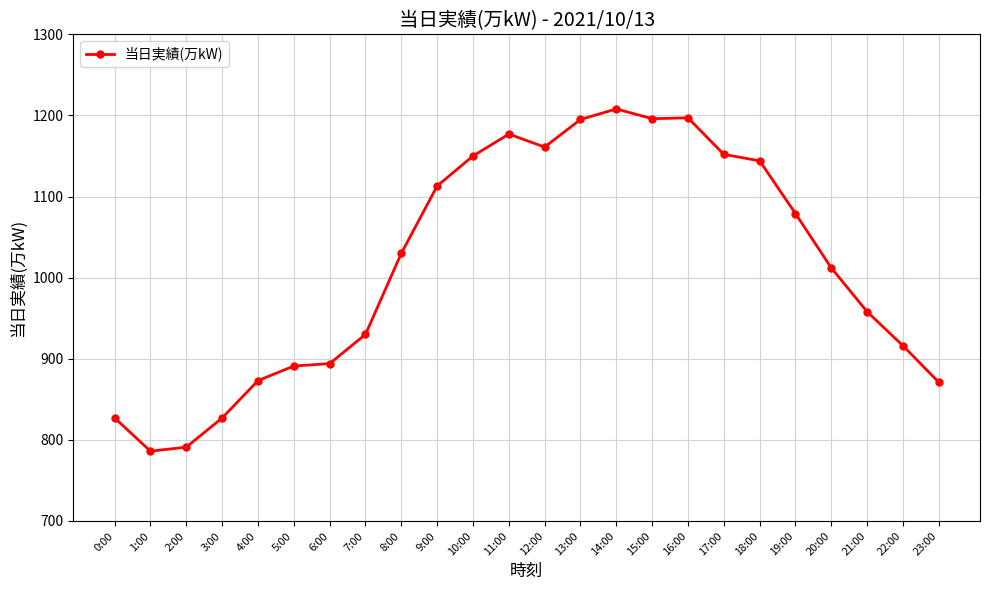

What is the minimum value shown in the chart?

786